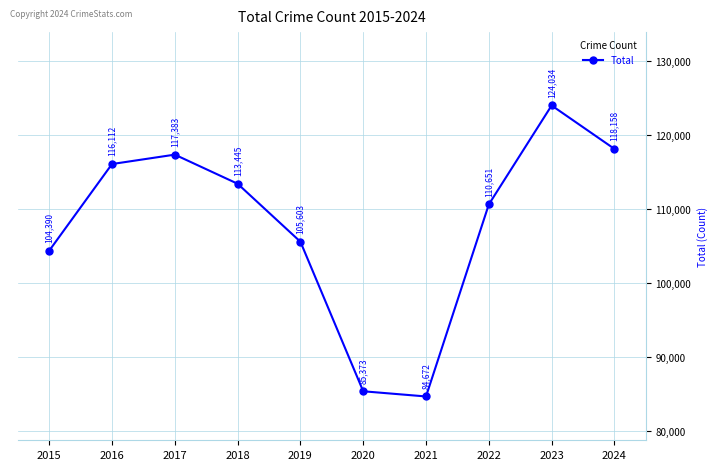

The value at 2023 is 64784. True or false?

False